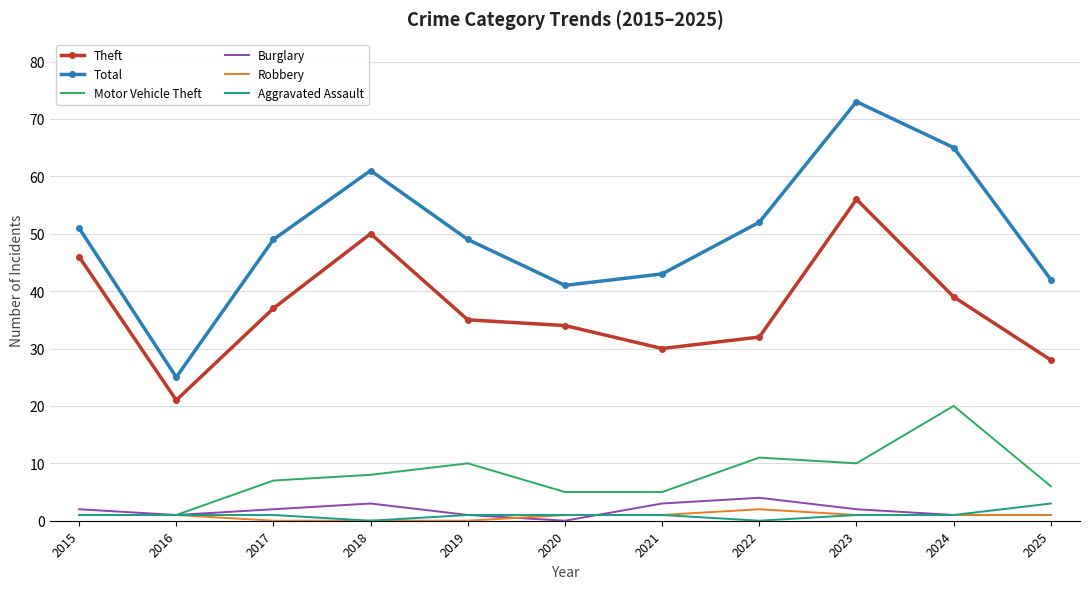

What is the sum of all Burglary values?

20